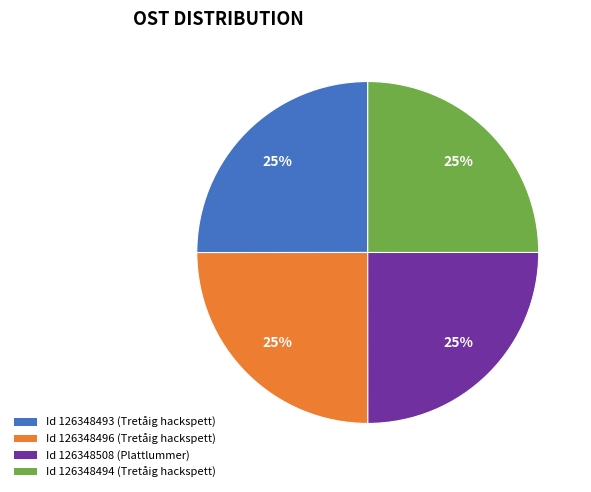

To the nearest percent, what is the average slice percentage?

25%